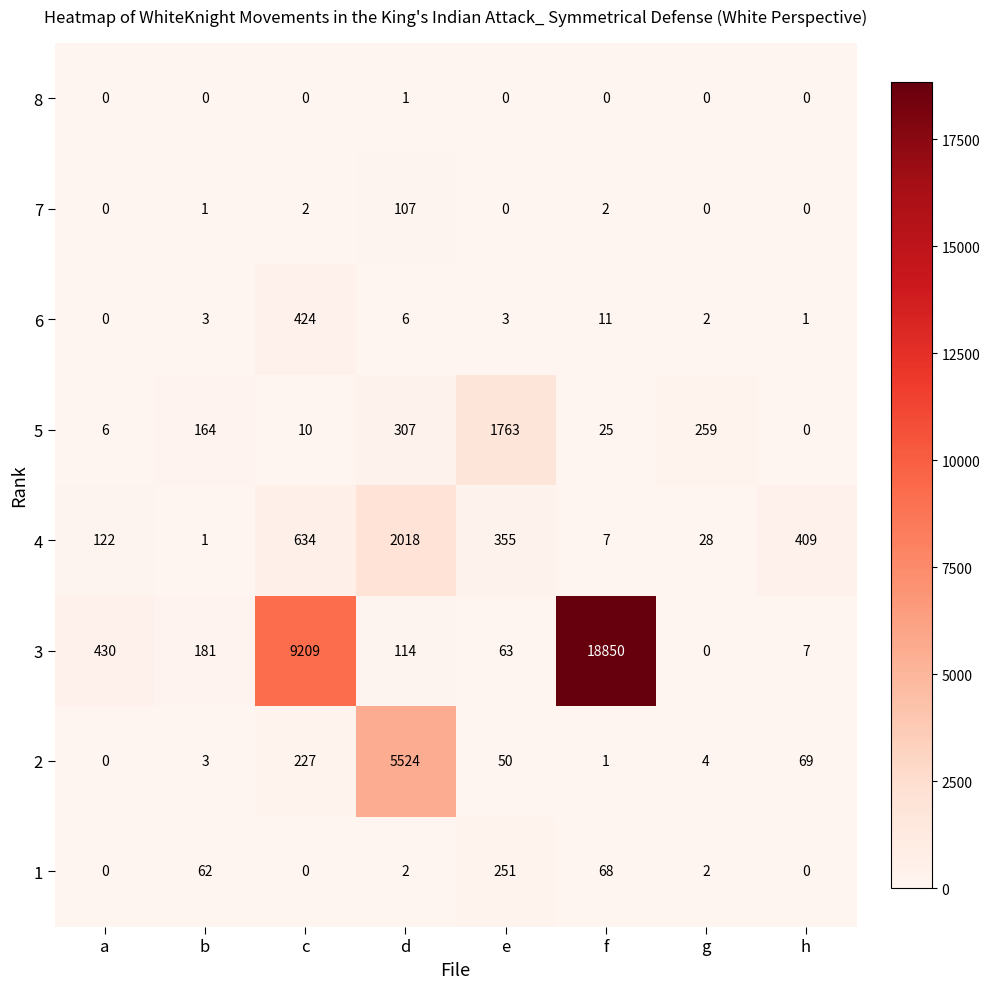

What is the average value of the 6 series?

56